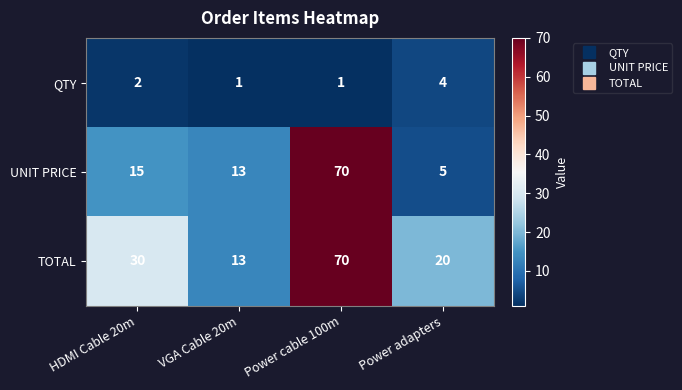

Rank the series at Power adapters from highest to lowest value.

TOTAL, UNIT PRICE, QTY